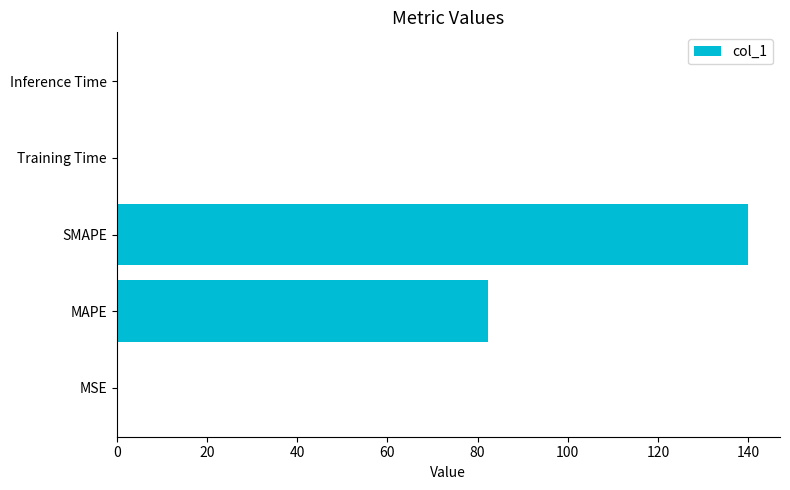

What is the maximum value shown in the chart?

140.1